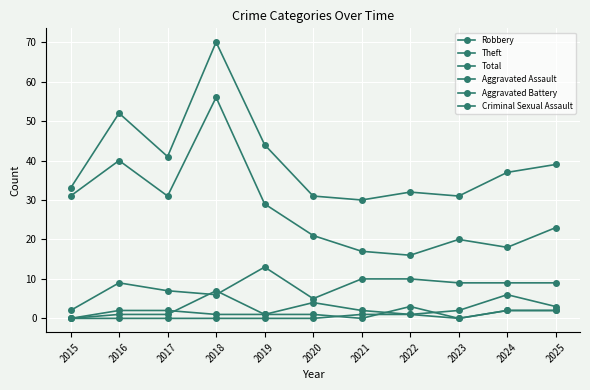

How many data points does each series have?

11